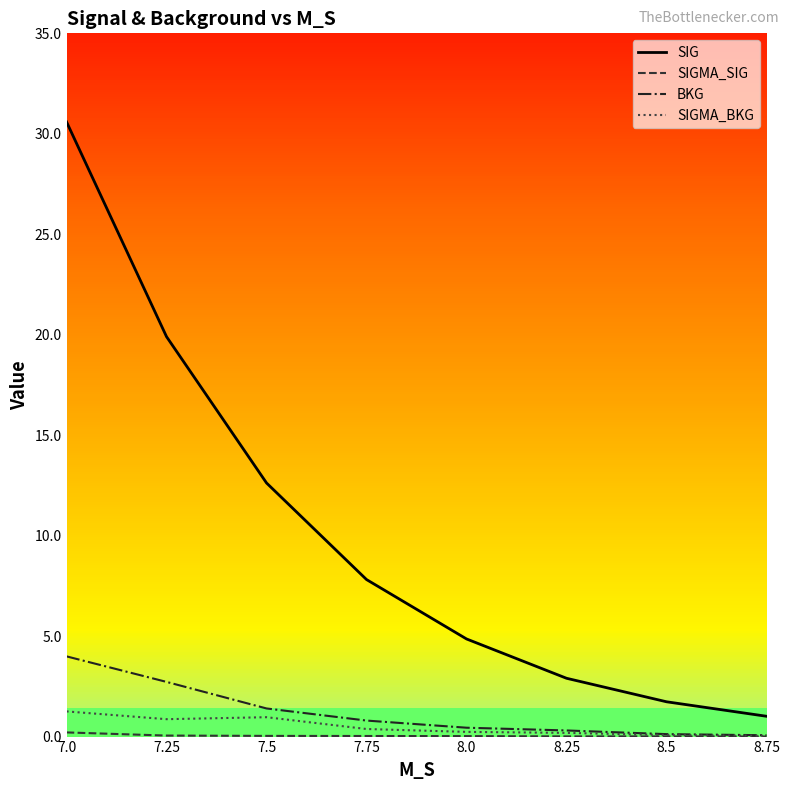

What is the difference between the maximum and minimum values in the BKG series?

3.9